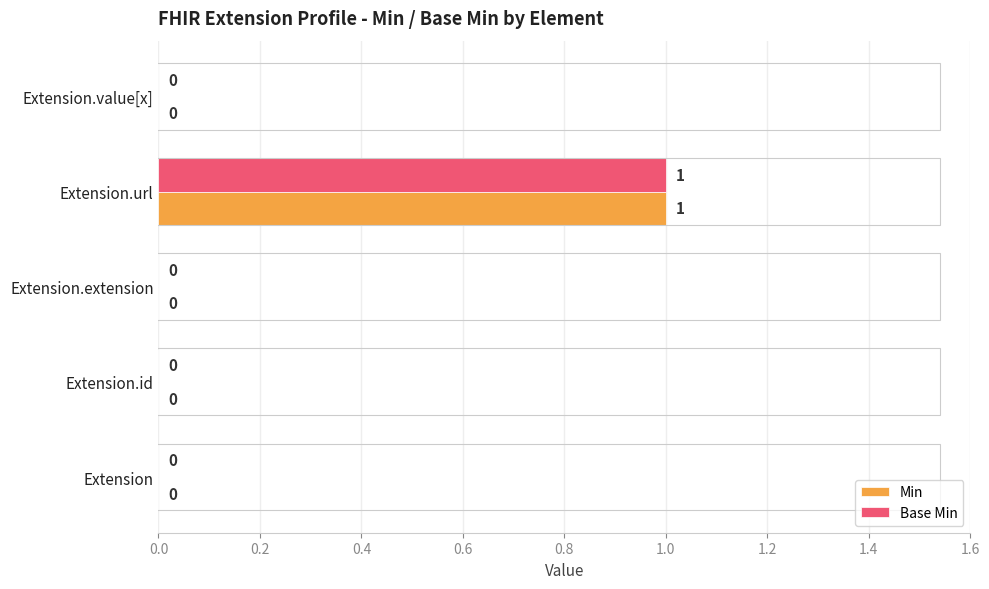

At which category is the sum across all series the highest?

Extension.url